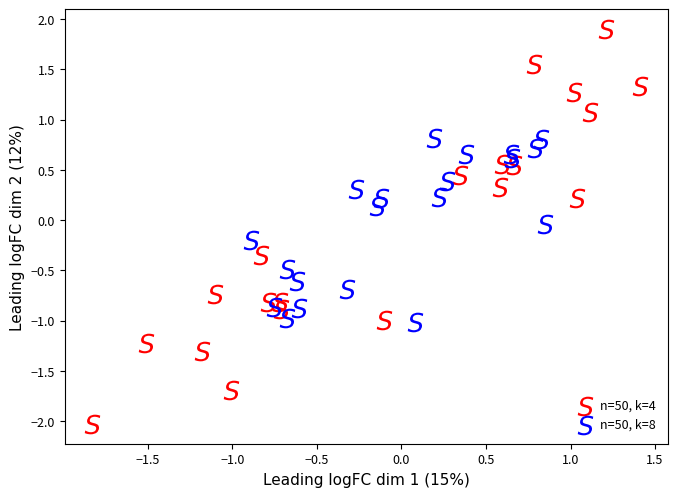

Which series contains the lowest Y value?

n=50, k=4